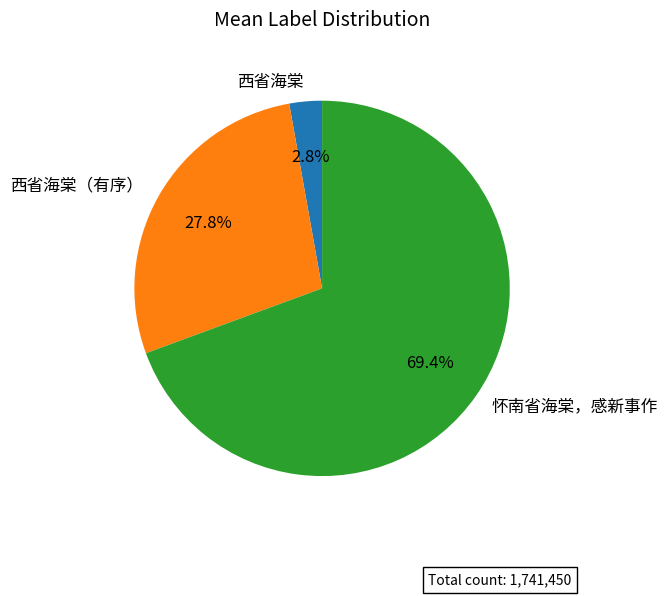

Count the number of slices in the pie.

3